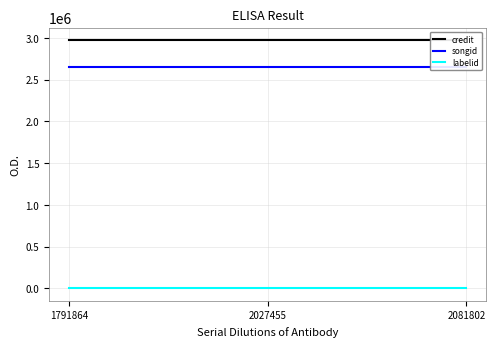

The value of credit at 1791864 is 1973833. True or false?

False